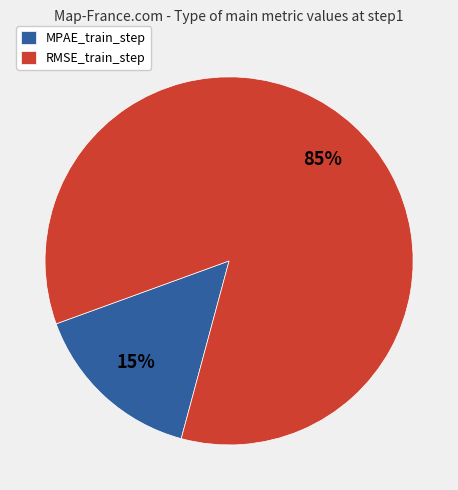

How many segments does this pie chart have?

2